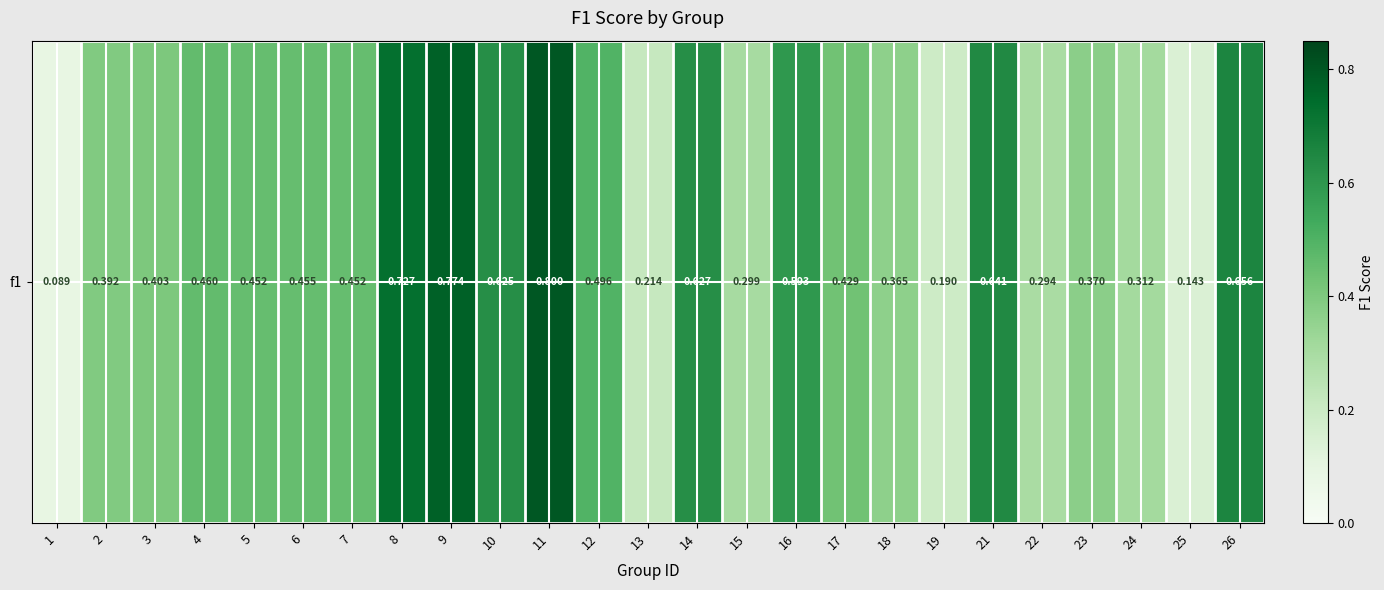

What is the minimum value shown in the chart?

0.1